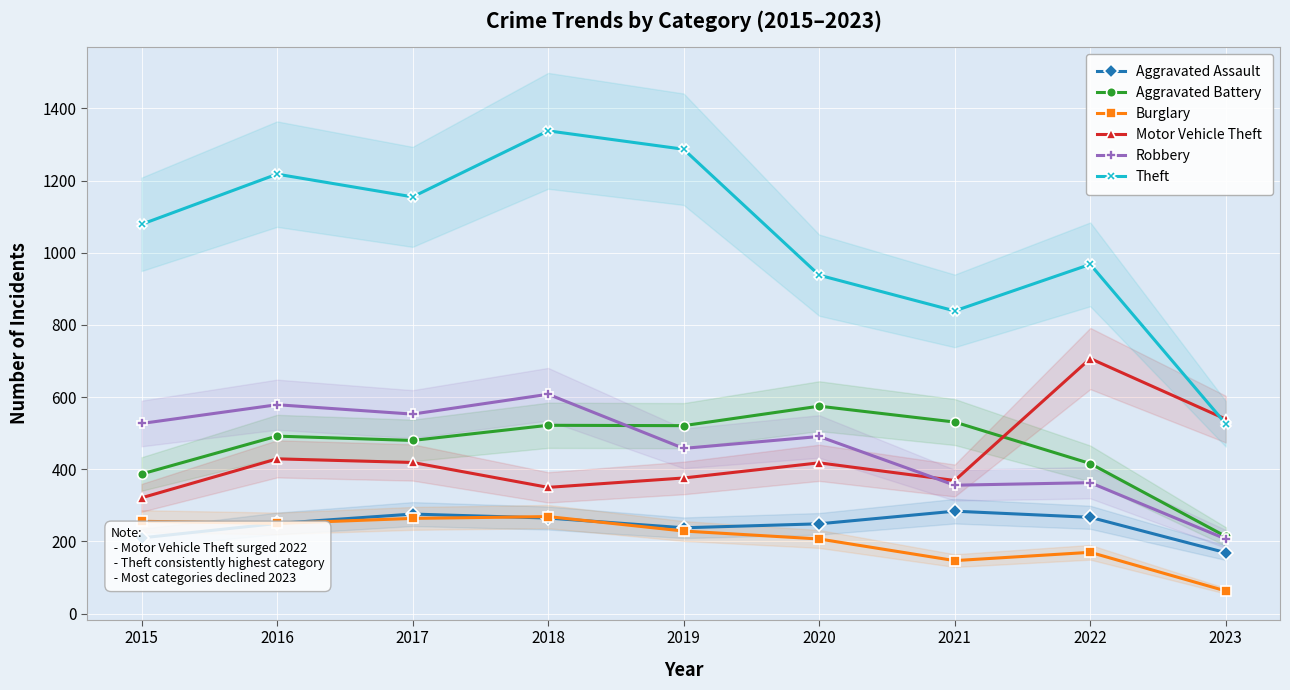

True or false: Robbery and Aggravated Assault intersect in this chart.

False